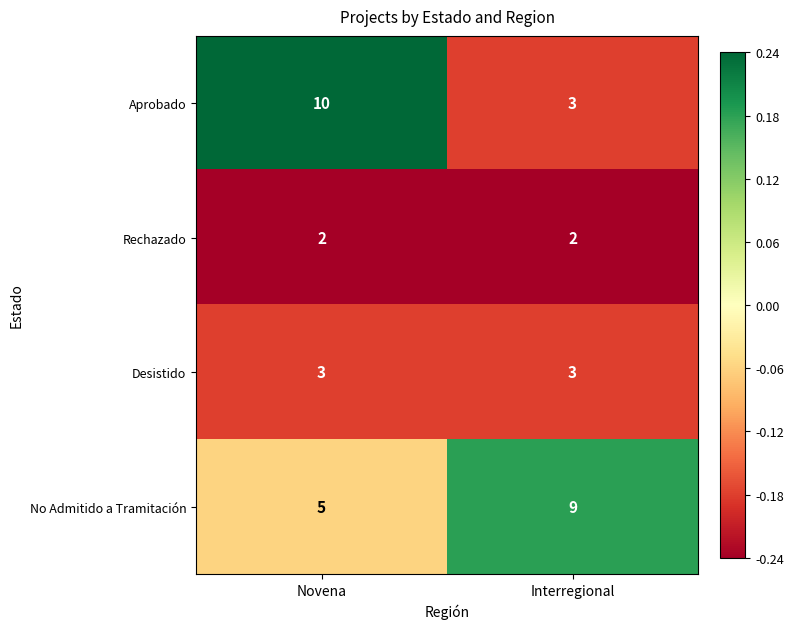

What is the approximate value of Desistido at Interregional?

3